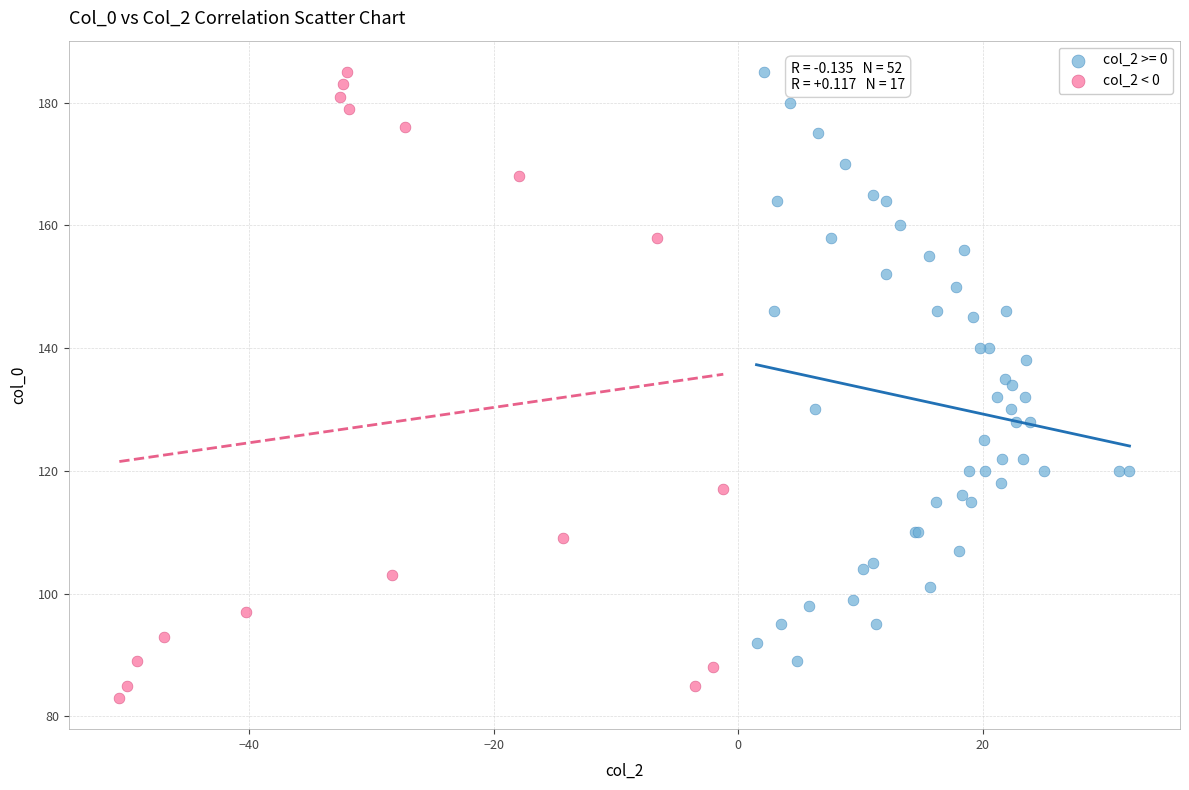

Which series has the widest spread of Y values?

col_2 < 0